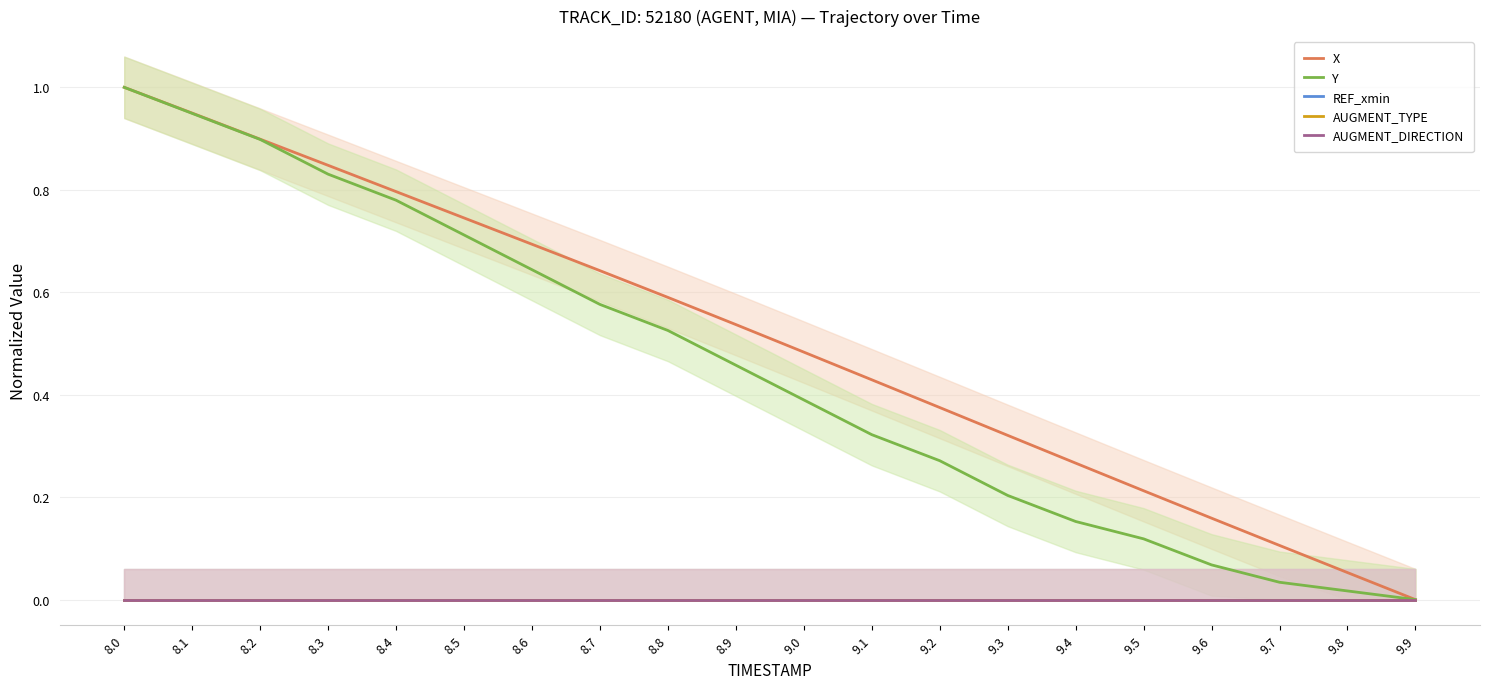

Rank the categories by AUGMENT_TYPE value from highest to lowest.

8.0, 8.1, 8.2, 8.3, 8.4, 8.5, 8.6, 8.7, 8.8, 8.9, 9.0, 9.1, 9.2, 9.3, 9.4, 9.5, 9.6, 9.7, 9.8, 9.9